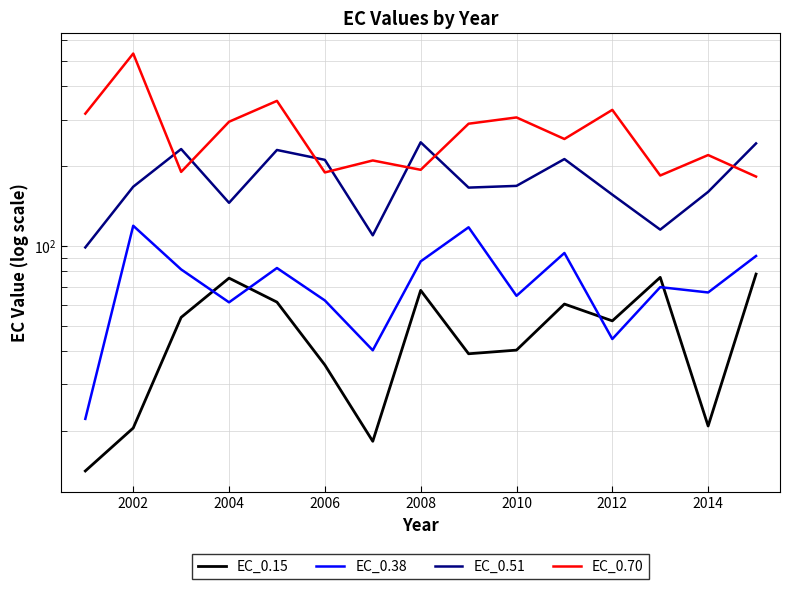

True or false: EC_0.70 has a value of 185.3 at 2016.

False